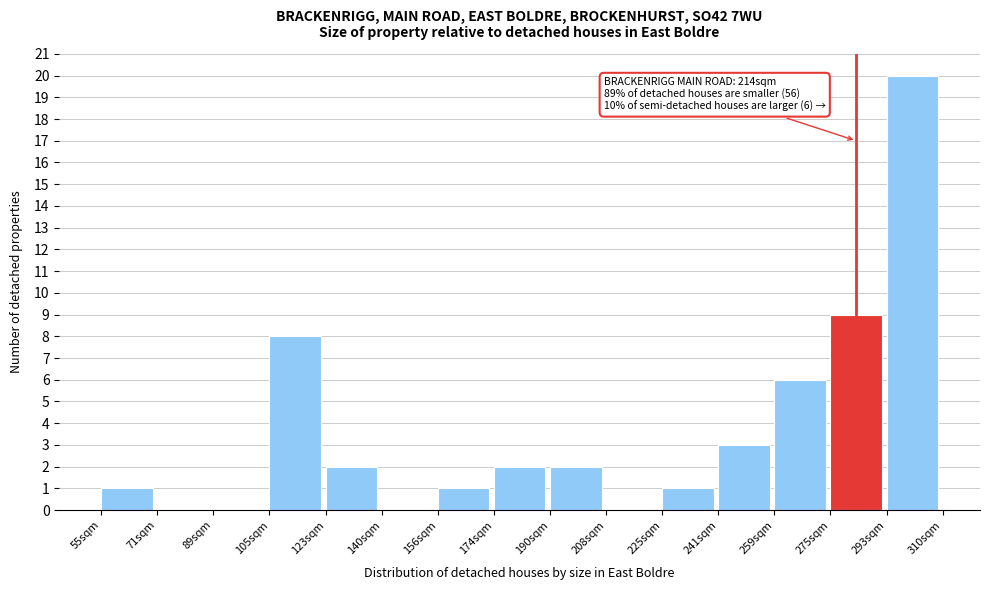

Reading left to right, transcribe all the data shown in this chart.

55sqm=1	71sqm=0	89sqm=0	105sqm=8	123sqm=2	140sqm=0	156sqm=1	174sqm=2	190sqm=2	208sqm=0	225sqm=1	241sqm=3	259sqm=6	275sqm=9	293sqm=20